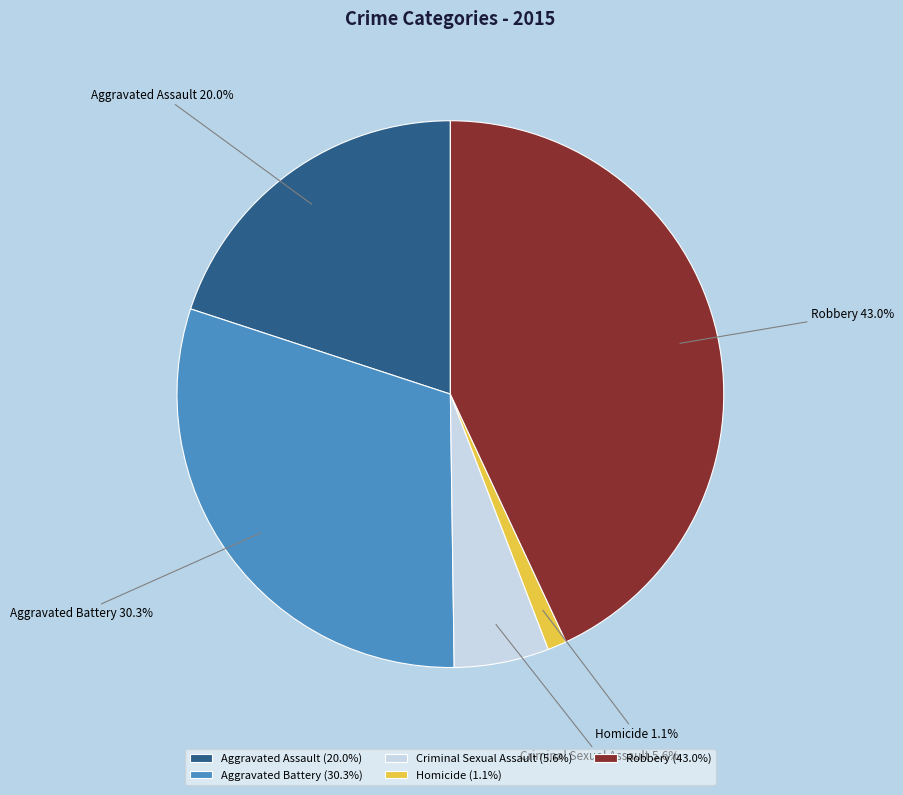

Which has a higher value, Criminal Sexual Assault or Robbery?

Robbery